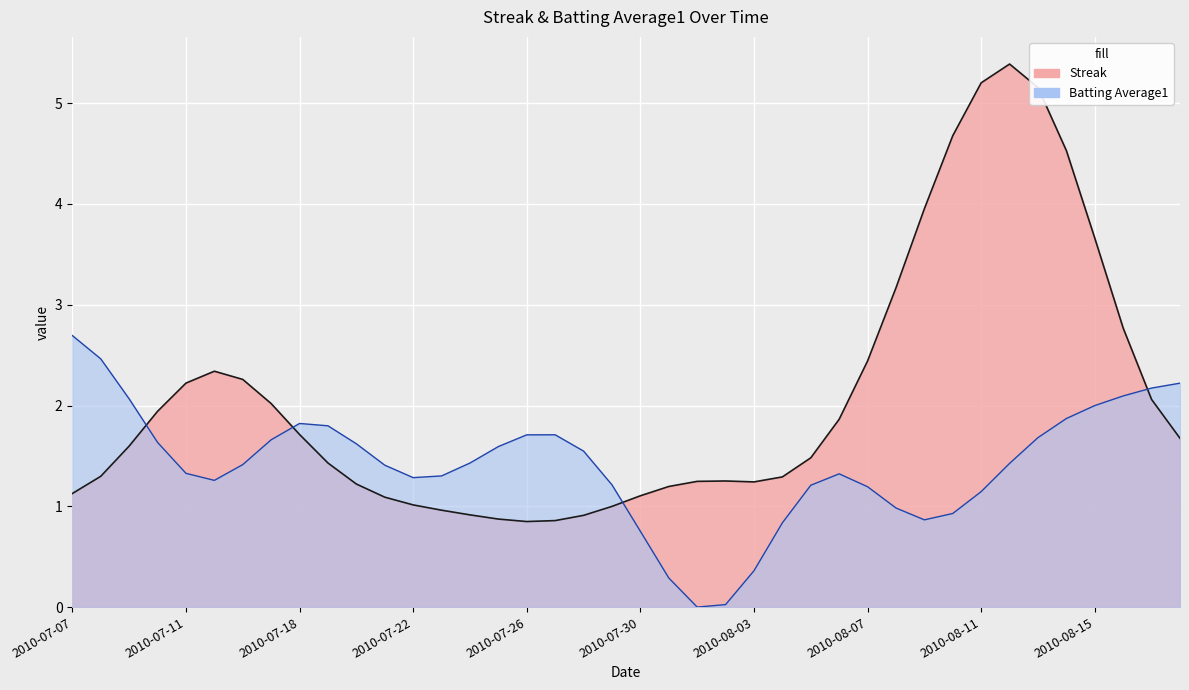

What is the difference between the highest and lowest values at 24?

0.3